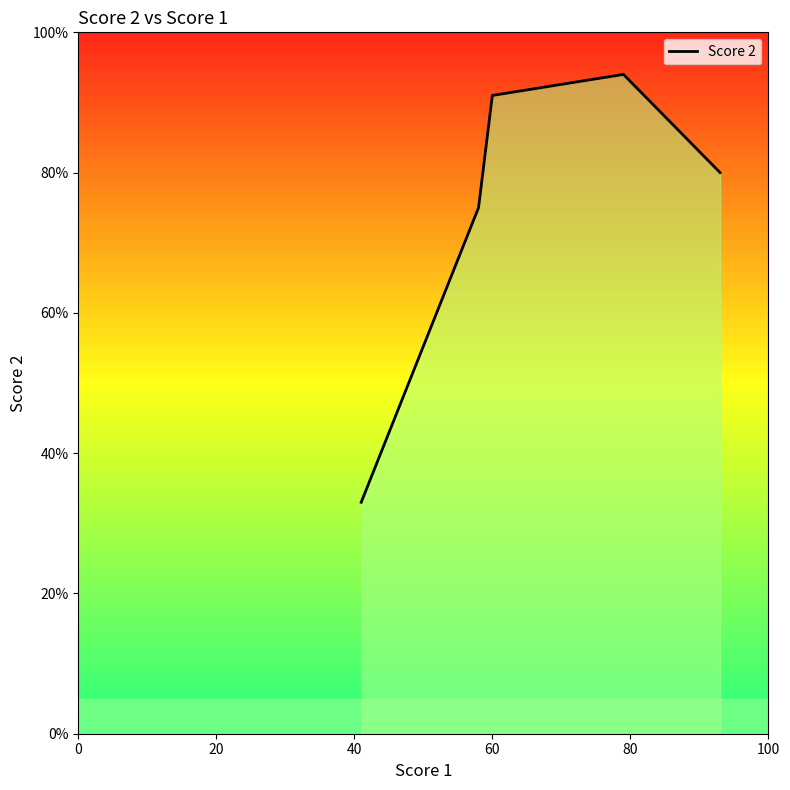

How many interior local peaks (higher than both neighbors) does the data have?

1